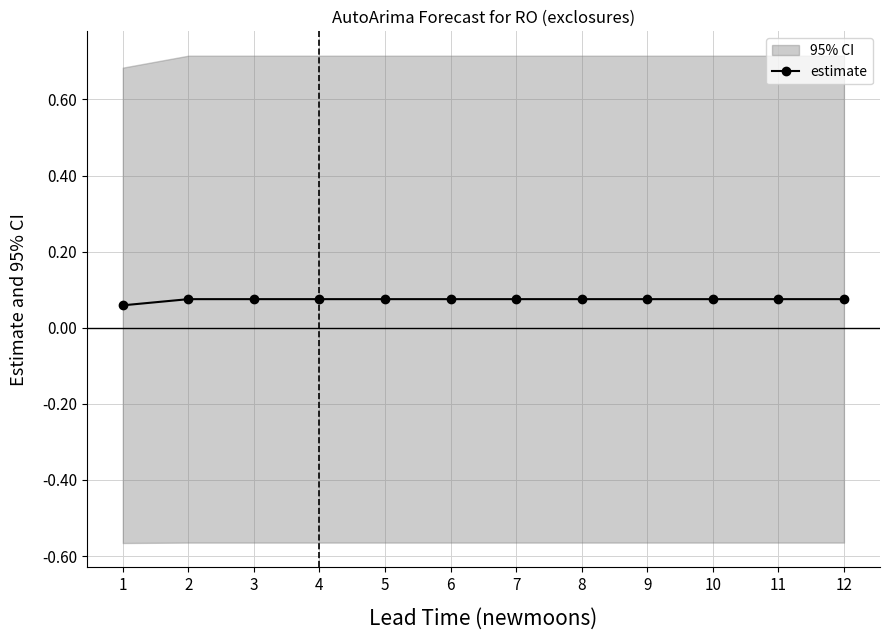

True or false: the data has more than 0 interior local peaks.

False